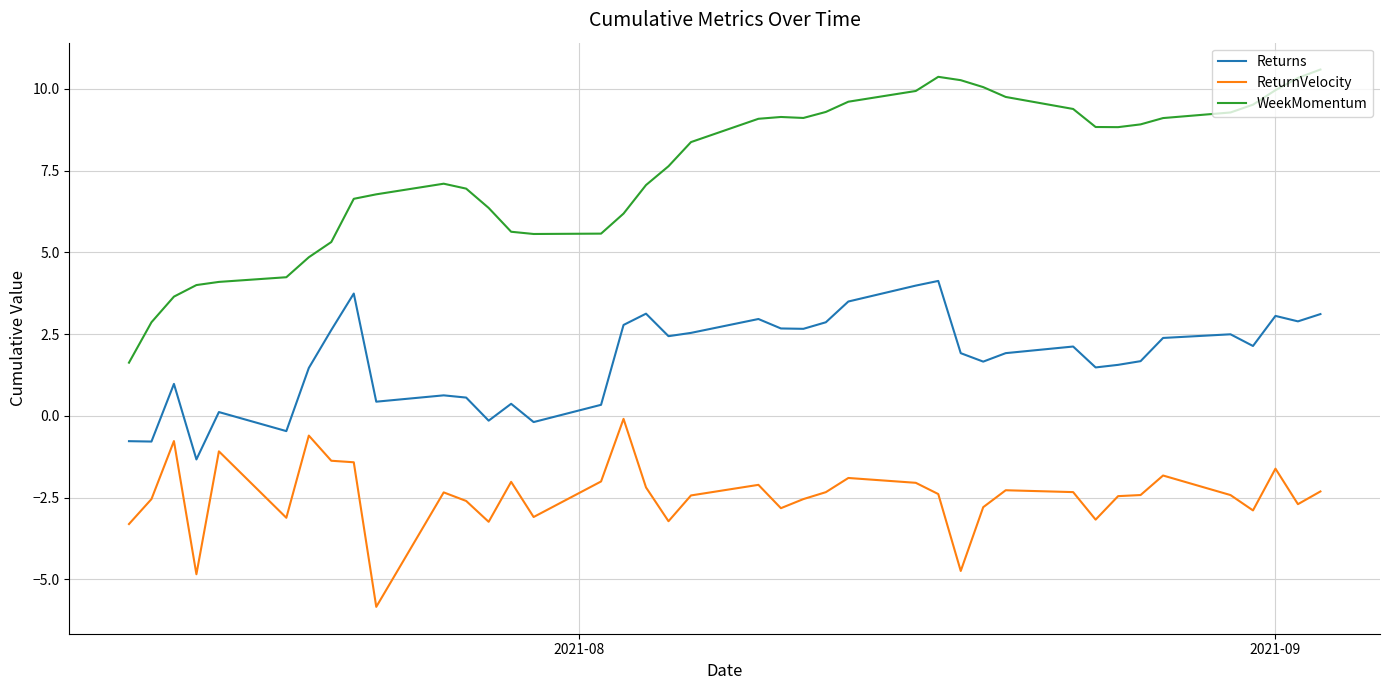

Rank the series by their maximum value, from highest to lowest.

WeekMomentum, Returns, ReturnVelocity